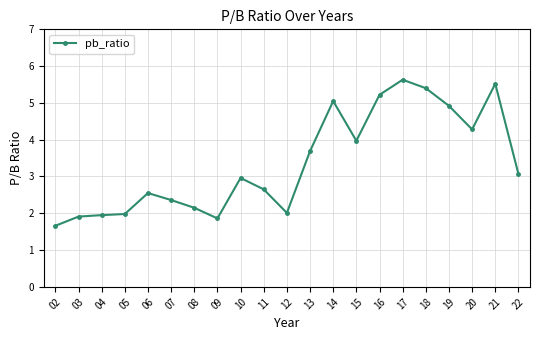

At which category does the chart reach its peak across all series?

17